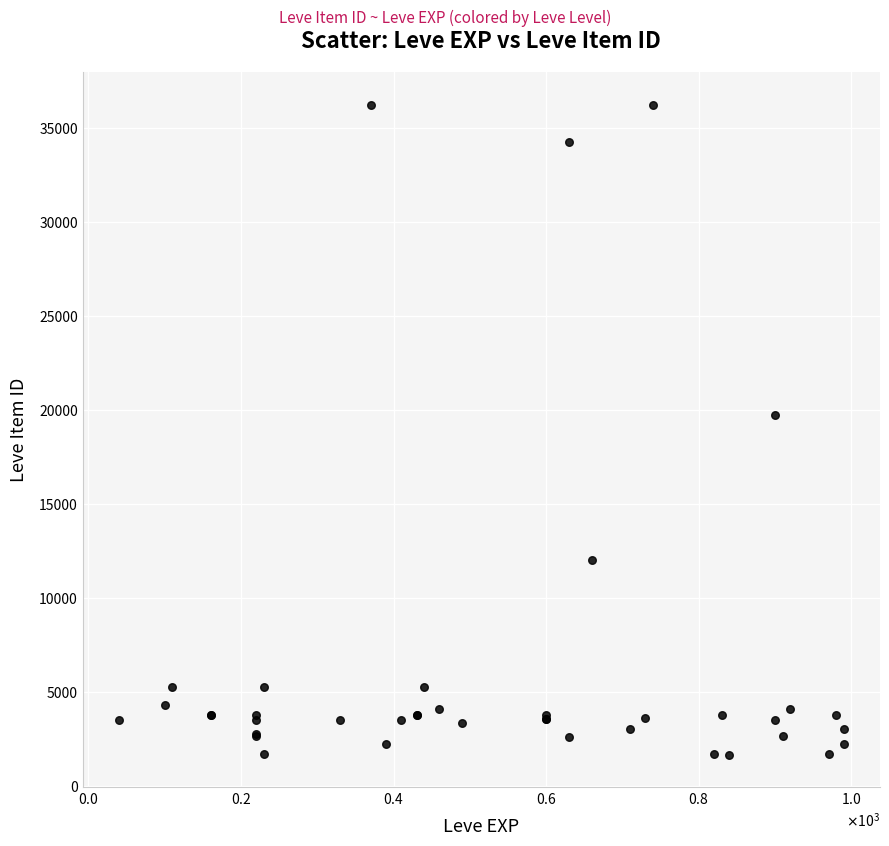

What Y value in the scatter plot is closest to 18967?

19744